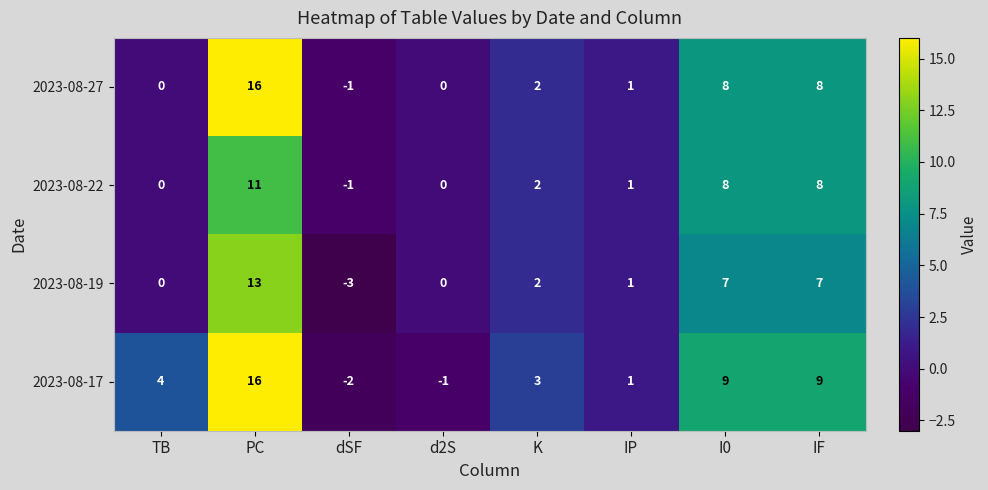

The value of 2023-08-19 at PC is 6. True or false?

False